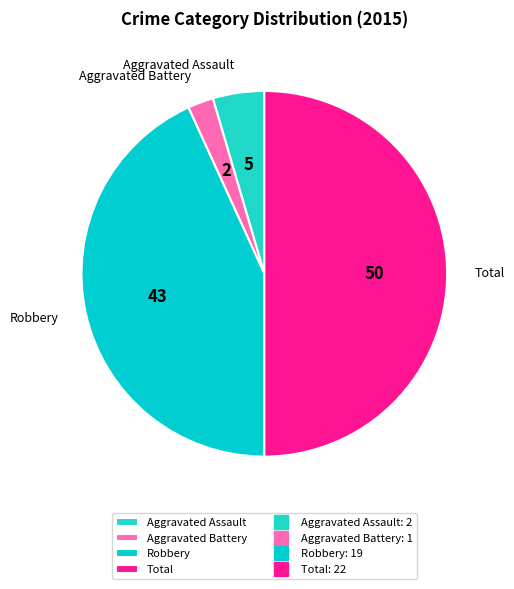

What is the largest slice in the pie chart?

Total